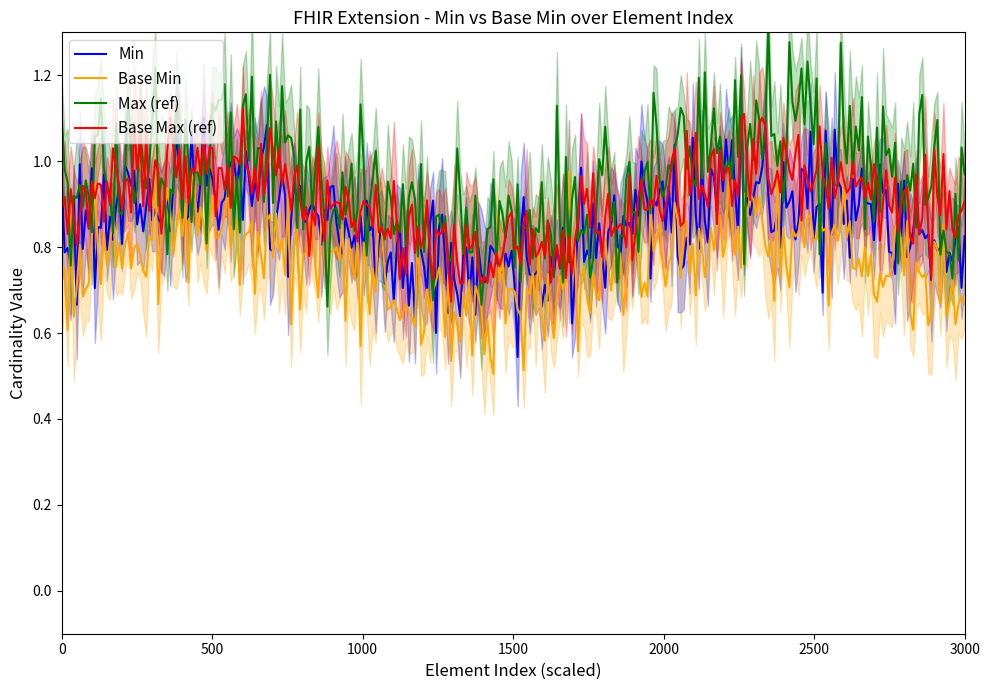

True or false: Min and Base Min cross at least once.

True